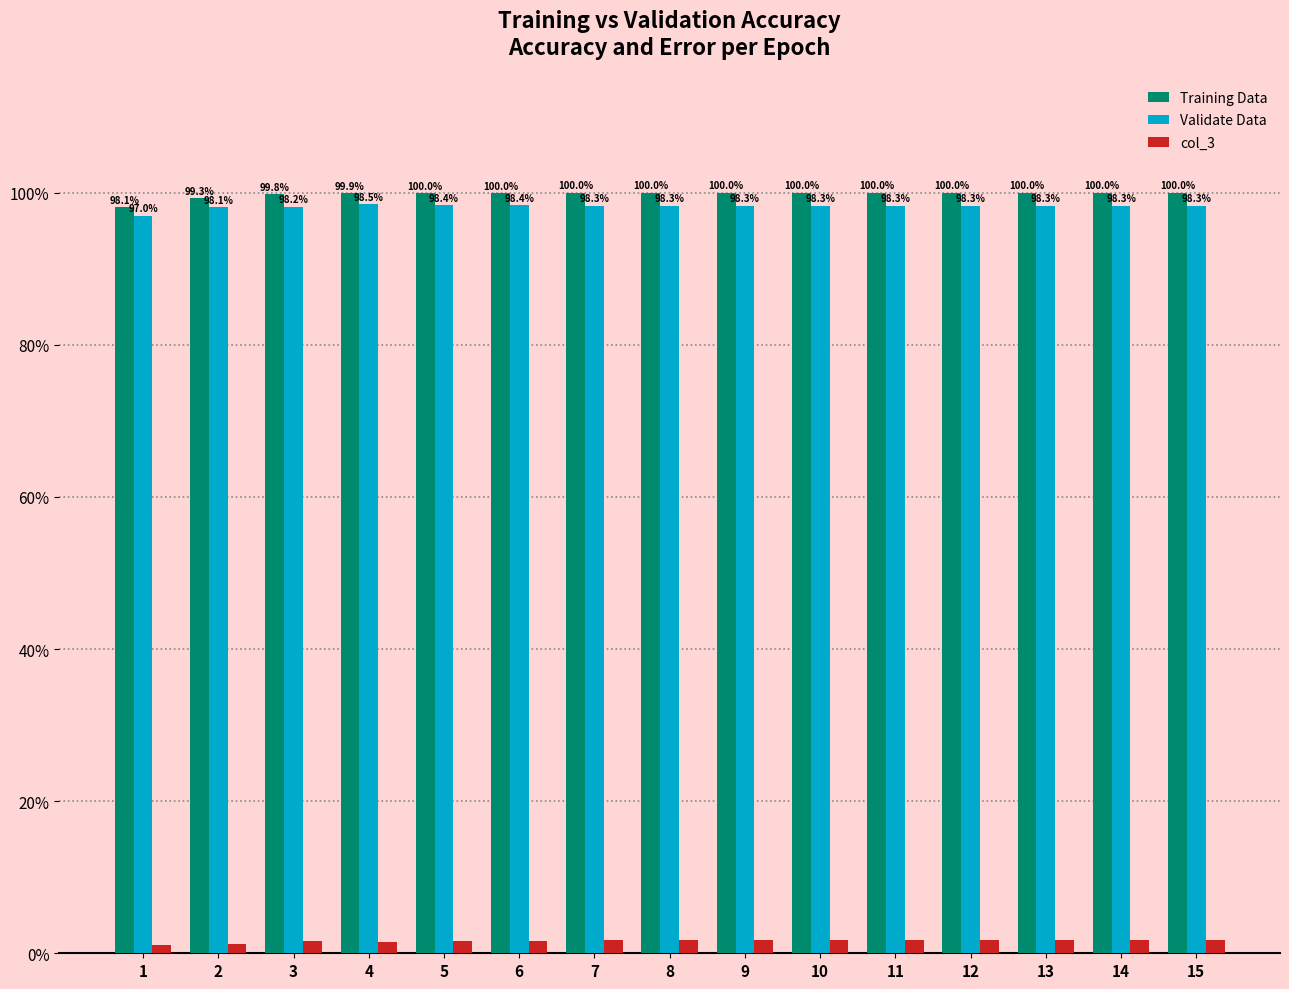

At how many categories does at least one series exceed 0?

15